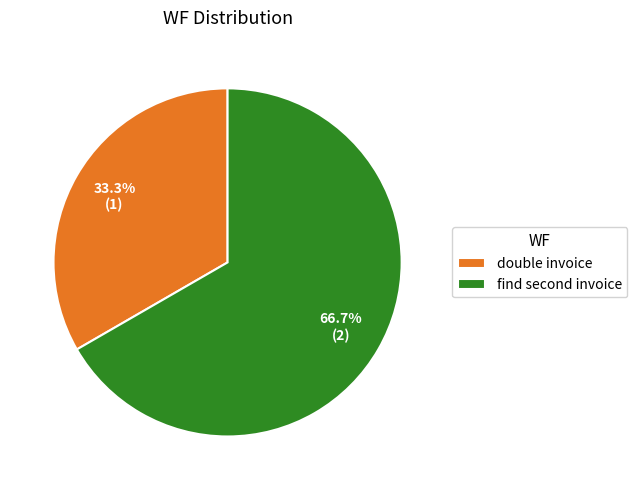

What portion of the pie excludes double invoice?

66.7%